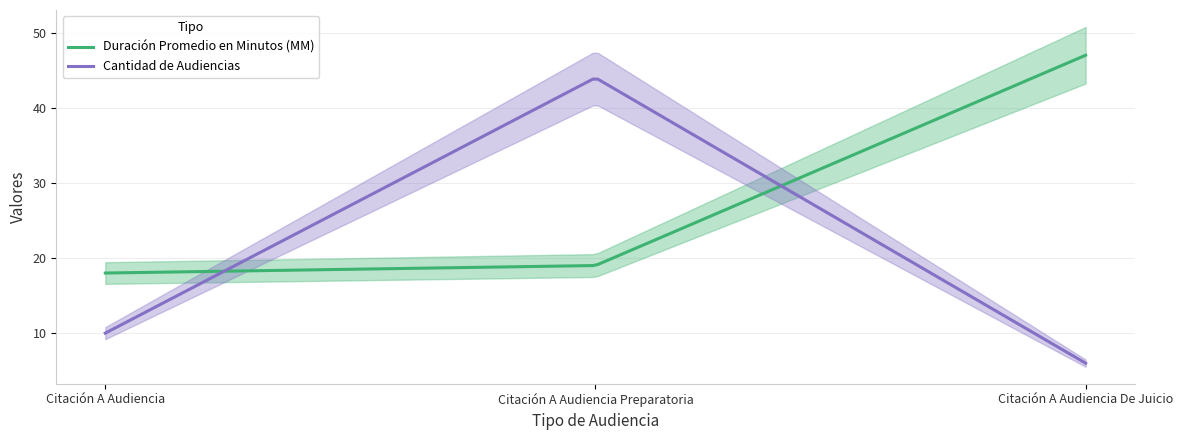

The Duración Promedio en Minutos (MM) series shows 29 at Citación A Audiencia. True or false?

False